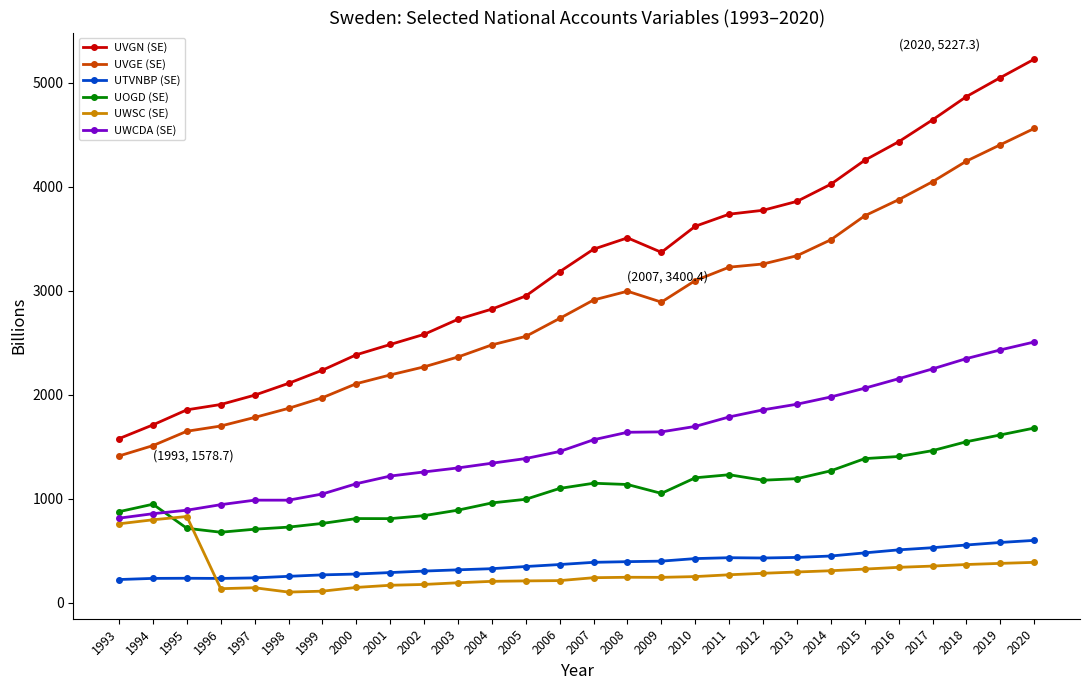

Is it true that UWCDA (SE) equals 448.4 at 1997?

False